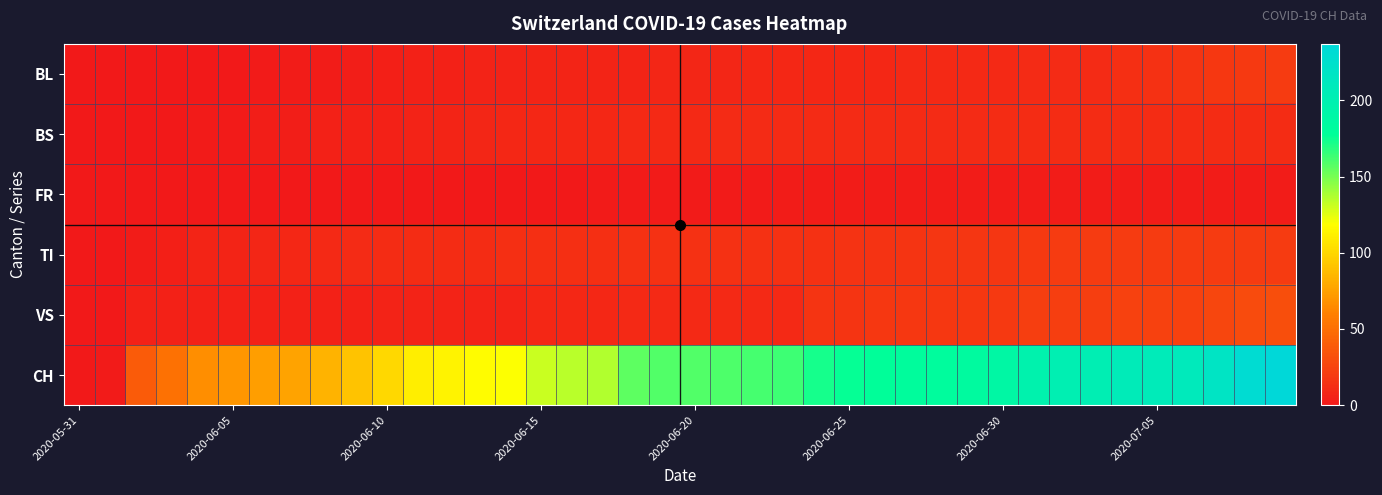

Count the number of categories in the chart.

40